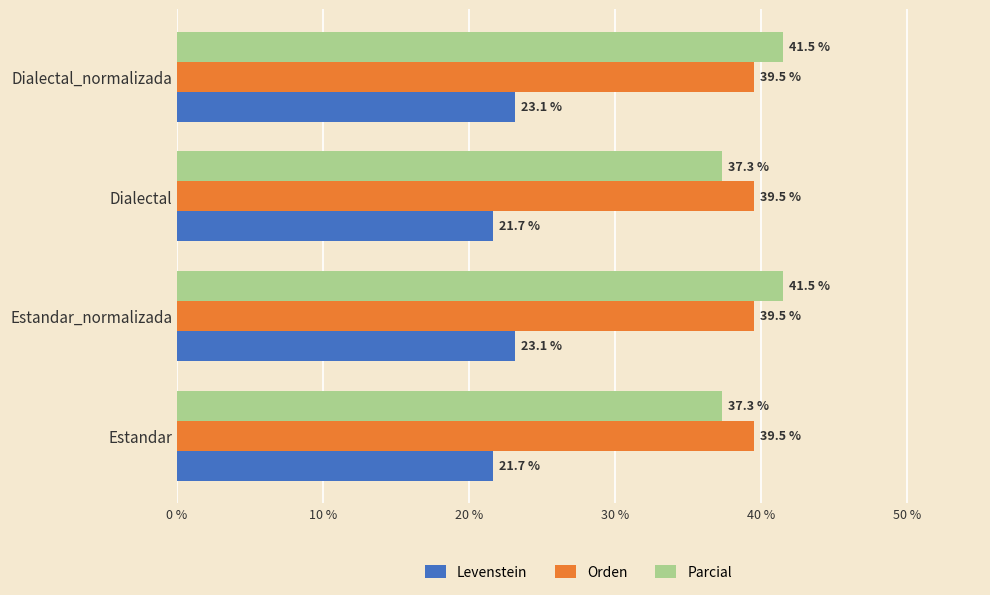

Count the number of categories in the chart.

4